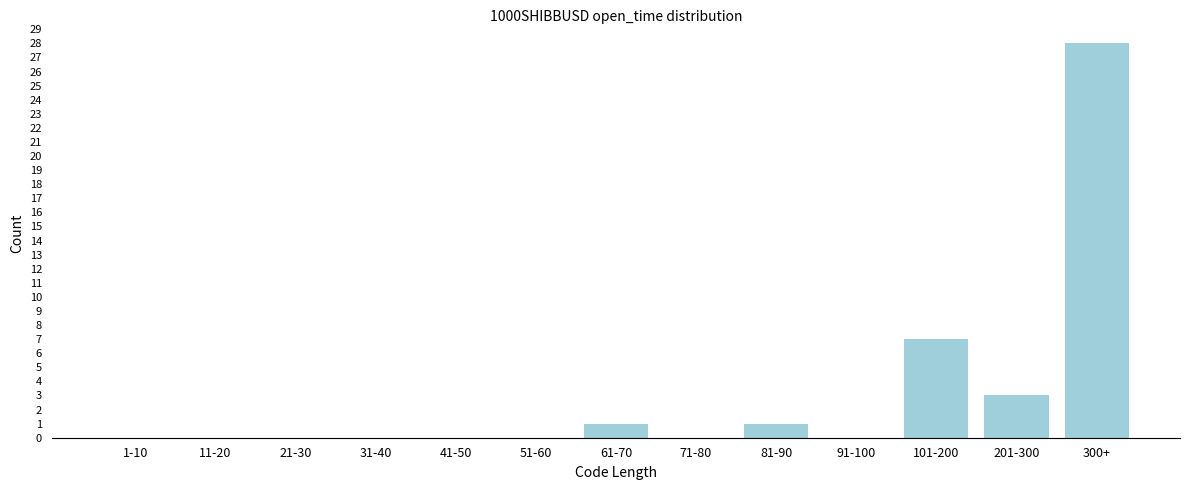

Reading left to right, extract all data points from this chart.

1-10=0	11-20=0	21-30=0	31-40=0	41-50=0	51-60=0	61-70=1	71-80=0	81-90=1	91-100=0	101-200=7	201-300=3	300+=28